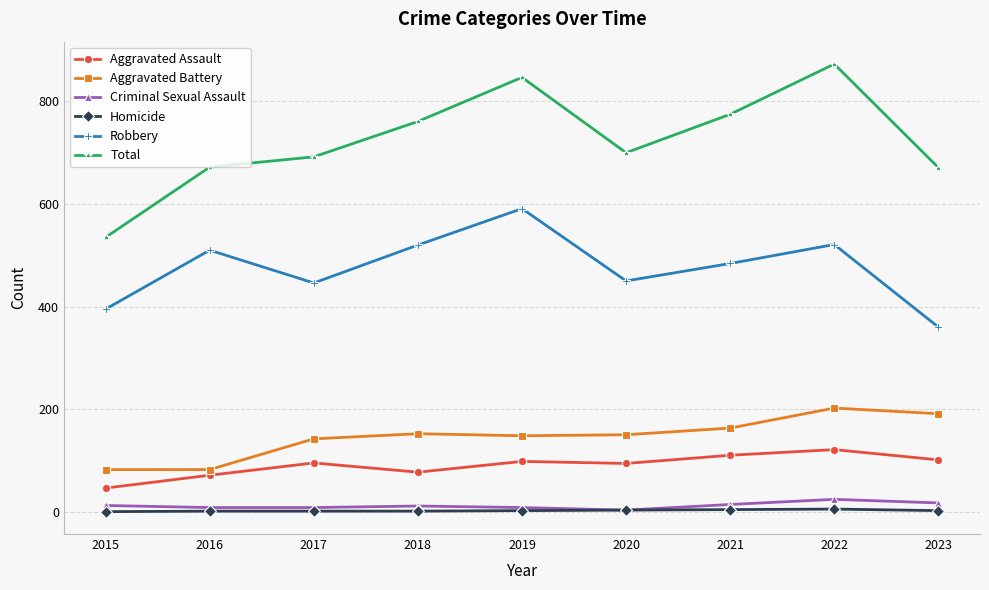

At which category is the sum across all series the highest?

2022